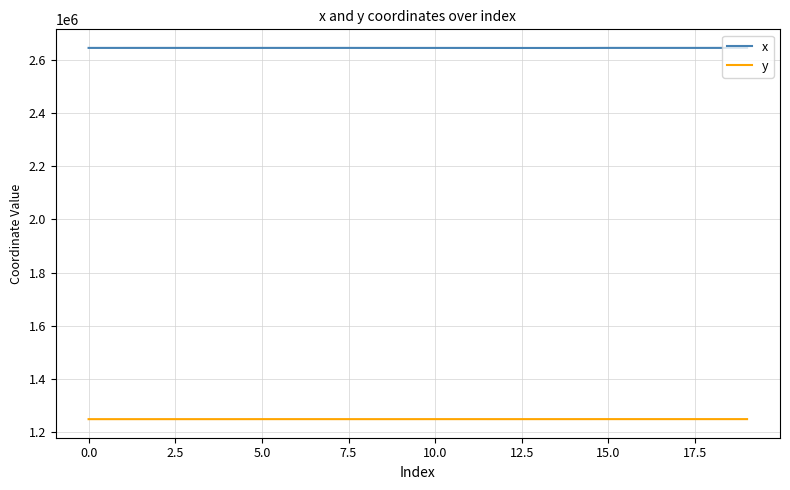

What is the maximum value shown in the chart?

2644274.2